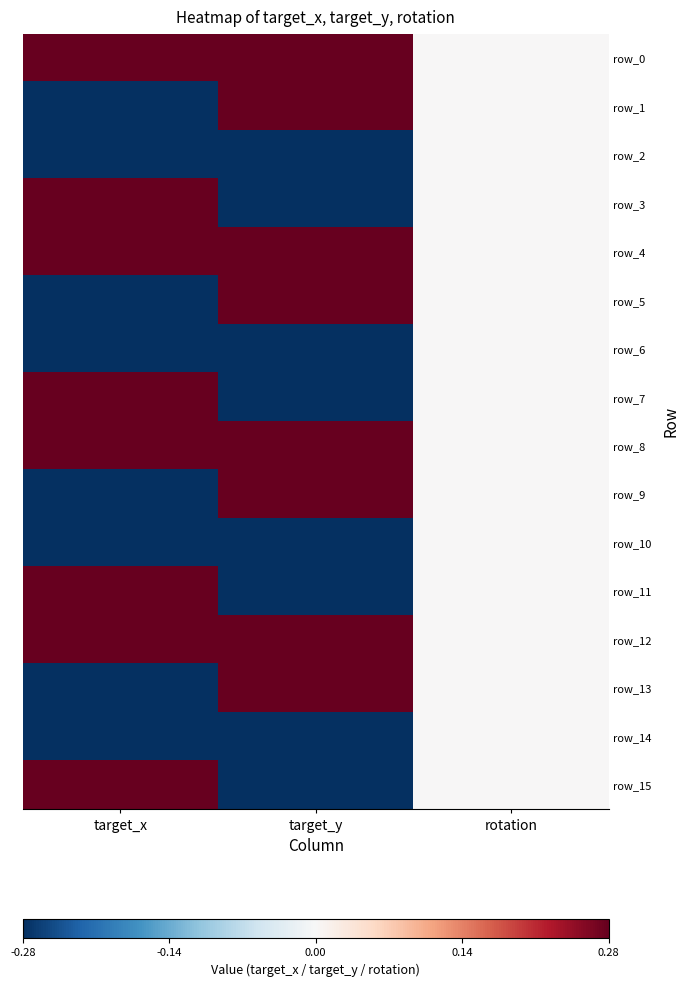

At which label is row_2 closest to 0?

rotation